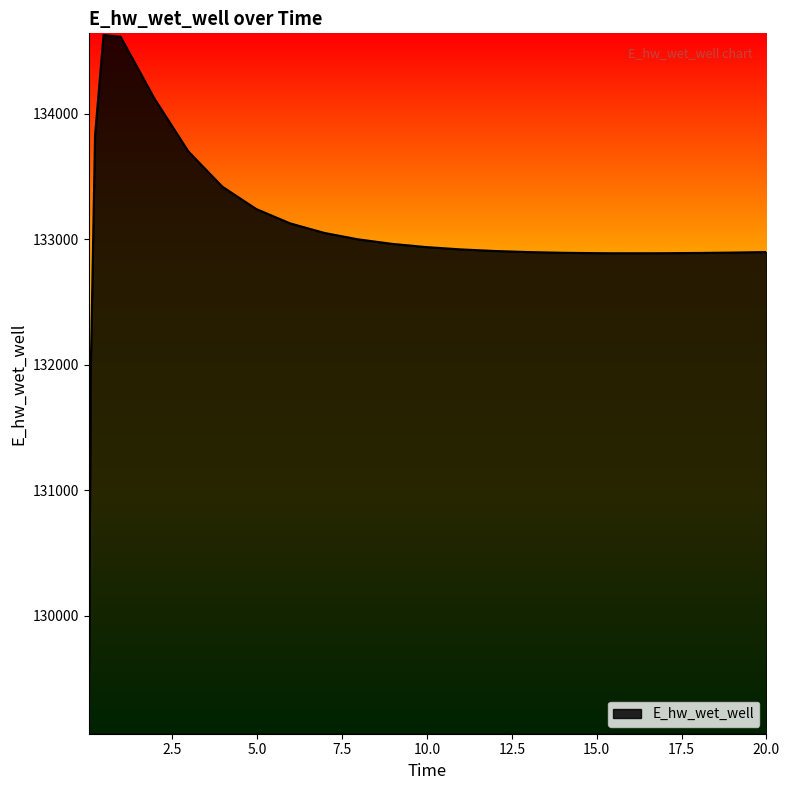

What is the smallest value displayed?

129070.4